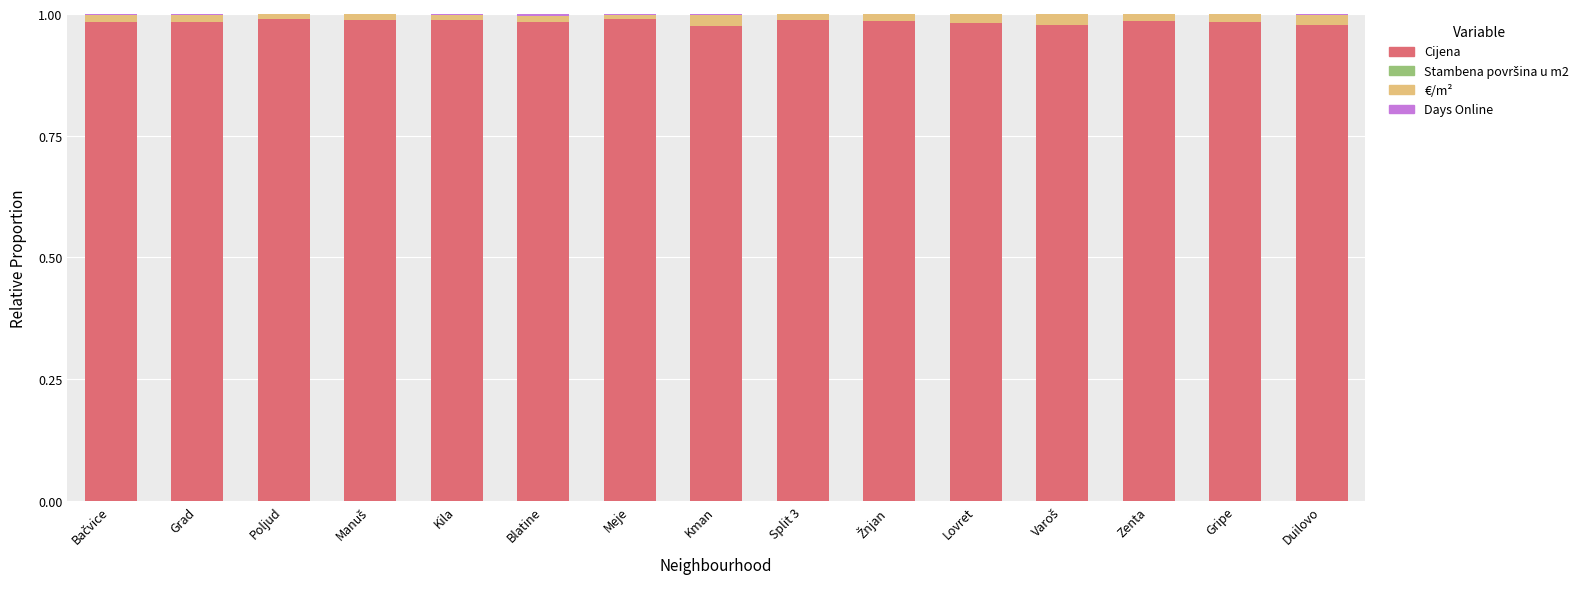

How many series are shown in this chart?

4